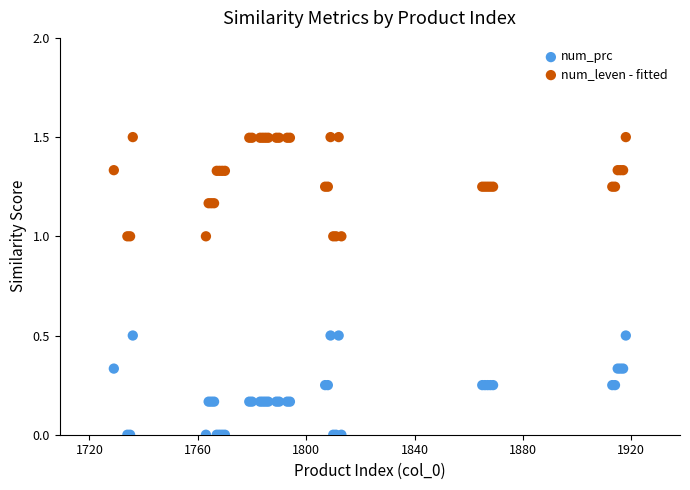

Which series contains the lowest Y value?

num_prc